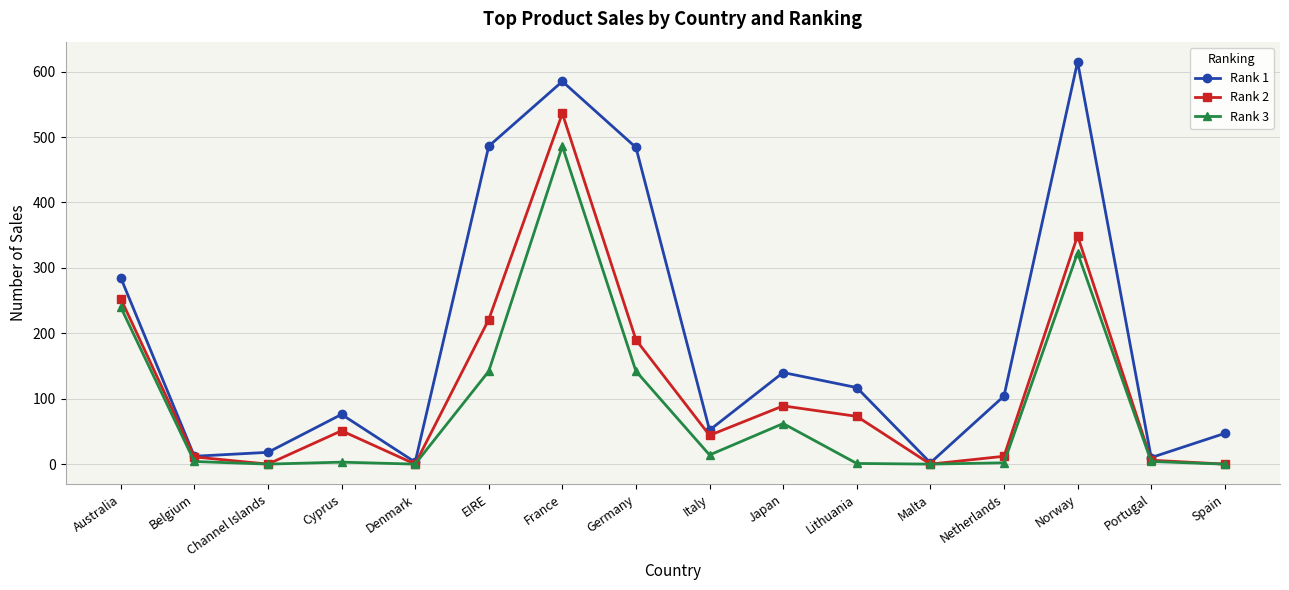

The Rank 1 series shows 140 at Japan. True or false?

True